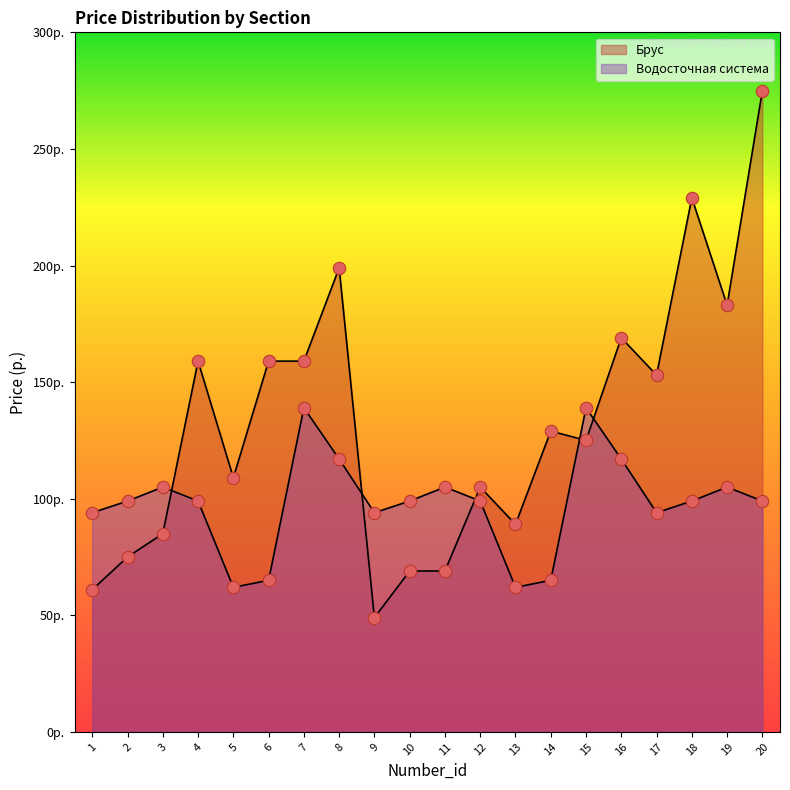

Which series has the largest total across all categories?

Брус